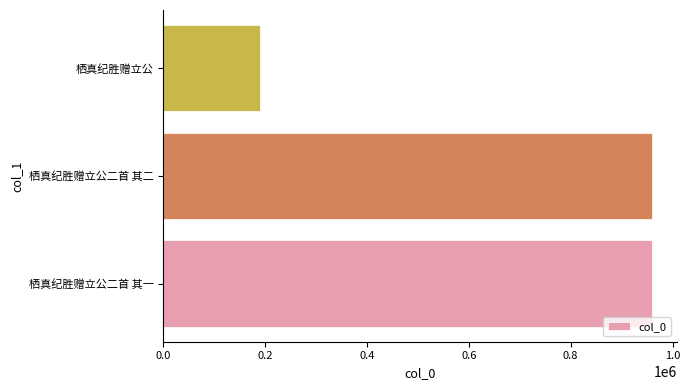

What is the difference between the values at 栖真纪胜赠立公 and 栖真纪胜赠立公二首 其二?

770562